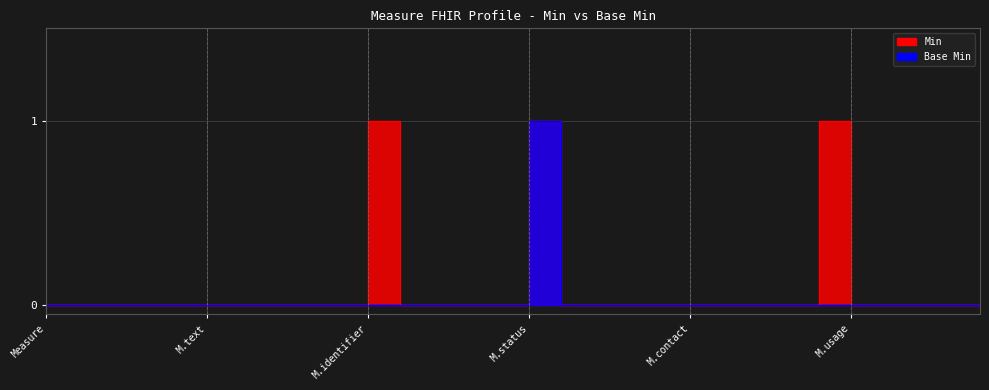

Reading left to right, what are all the values shown in this chart?

Min: 0	0	0	0	0	0	0	0	0	0	1	0	0	0	0	1	0	0	0	0	0	0	0	0	1	0	0	0	0	0
Base Min: 0	0	0	0	0	0	0	0	0	0	0	0	0	0	0	1	0	0	0	0	0	0	0	0	0	0	0	0	0	0